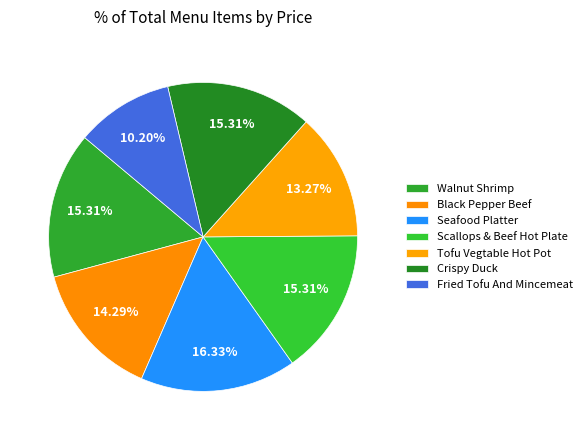

How many slices are in this pie chart?

7